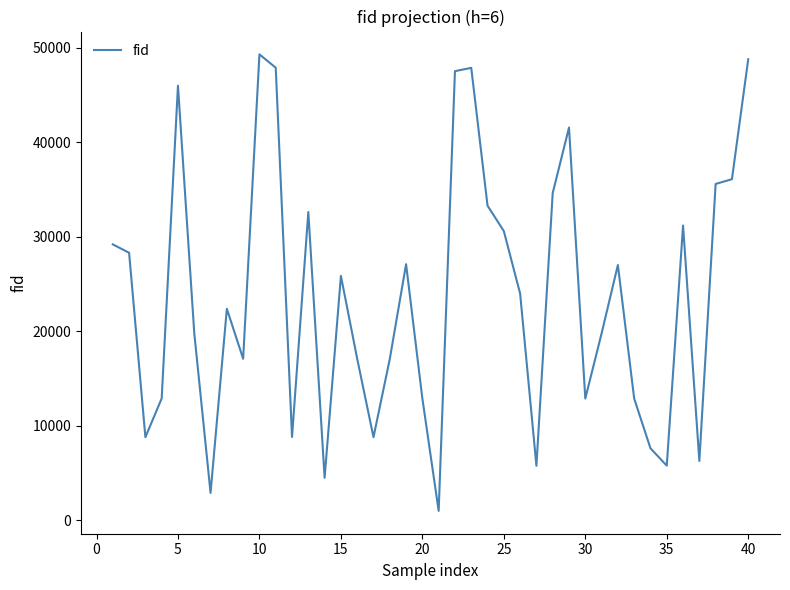

What is the greatest value displayed?

49286